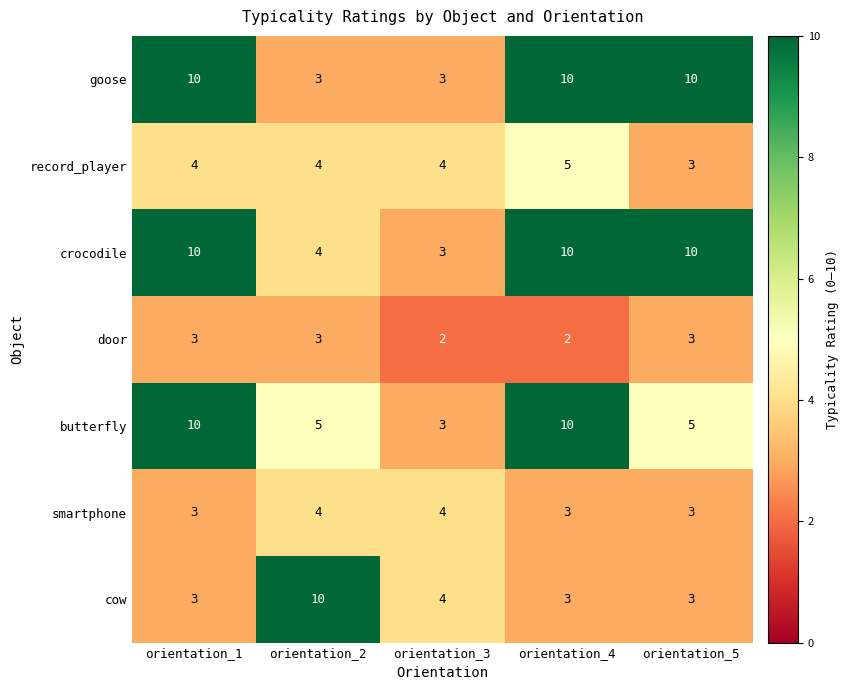

What is the approximate value of record_player at orientation_4?

5